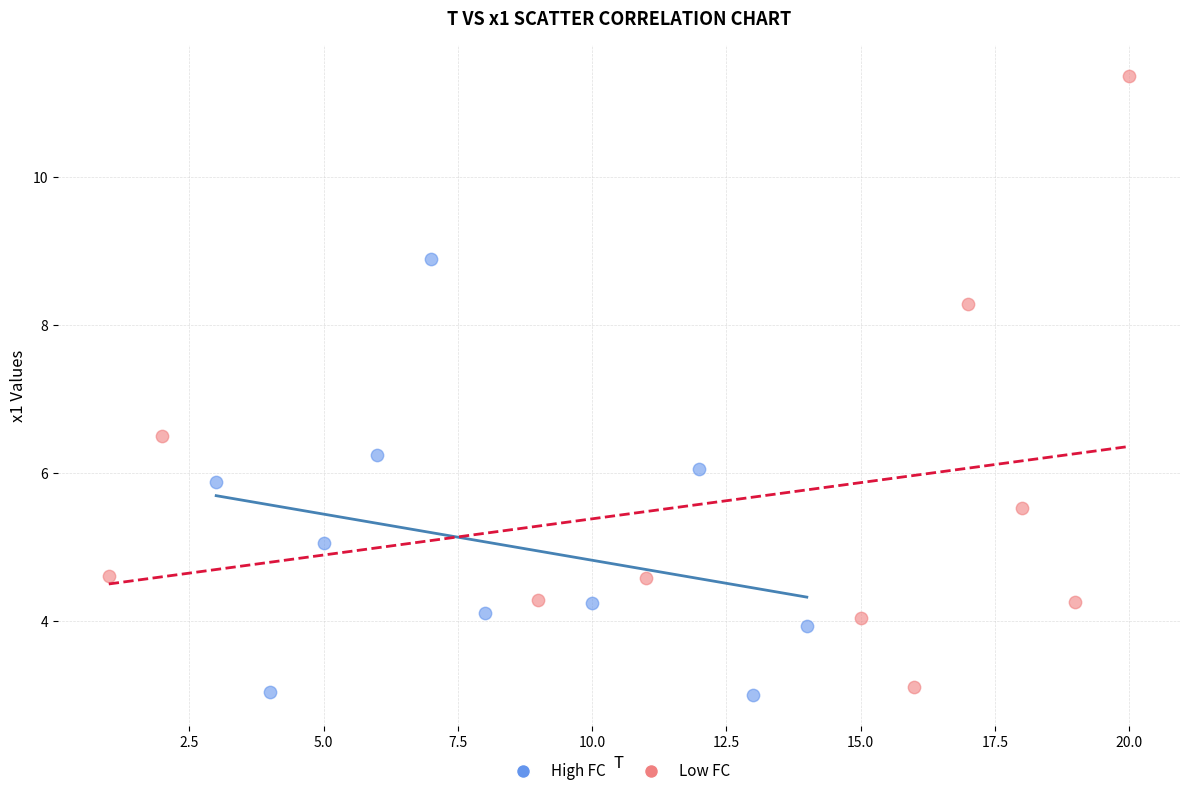

What are all the series names shown in the legend?

High FC, Low FC